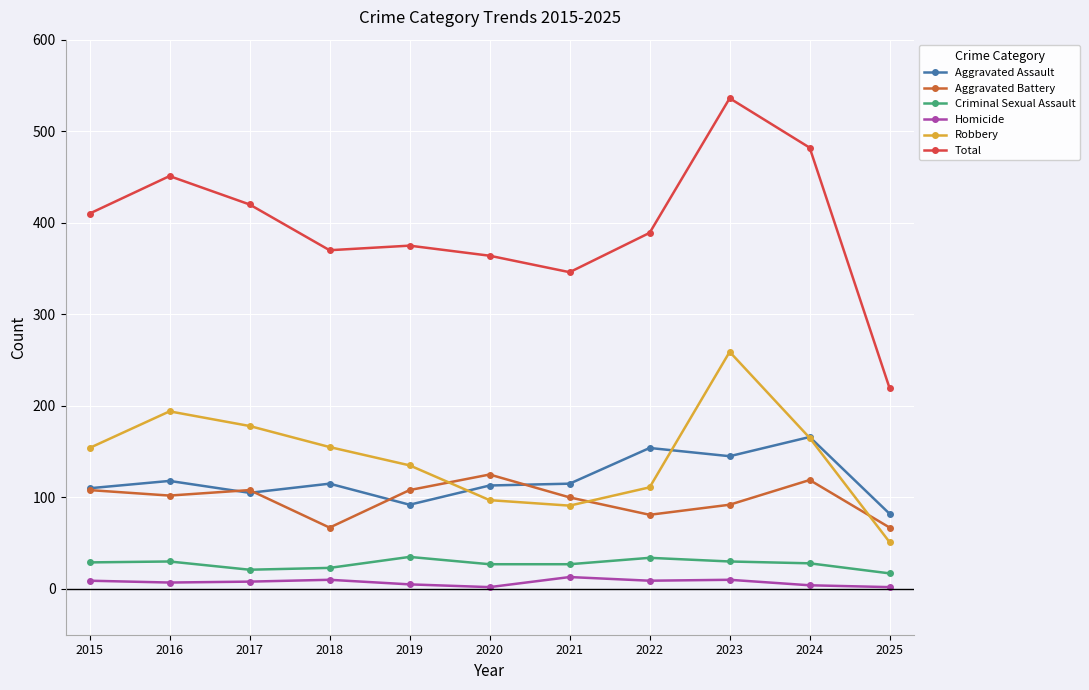

At which label does Aggravated Assault first exceed 115?

2016